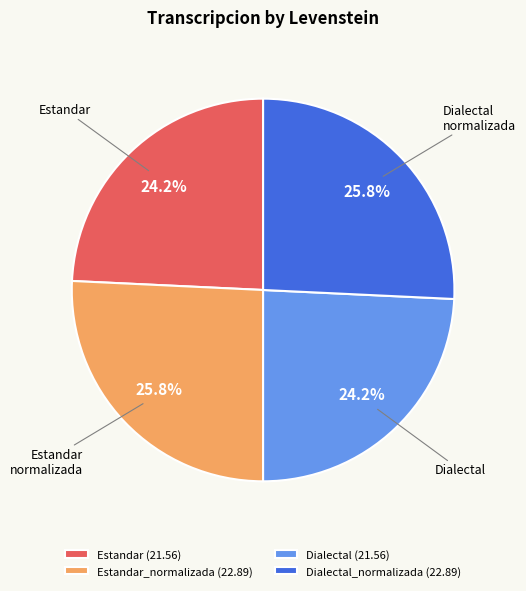

What is the ratio of the value at Dialectal (21.56) to the value at Dialectal_normalizada (22.89)?

0.9